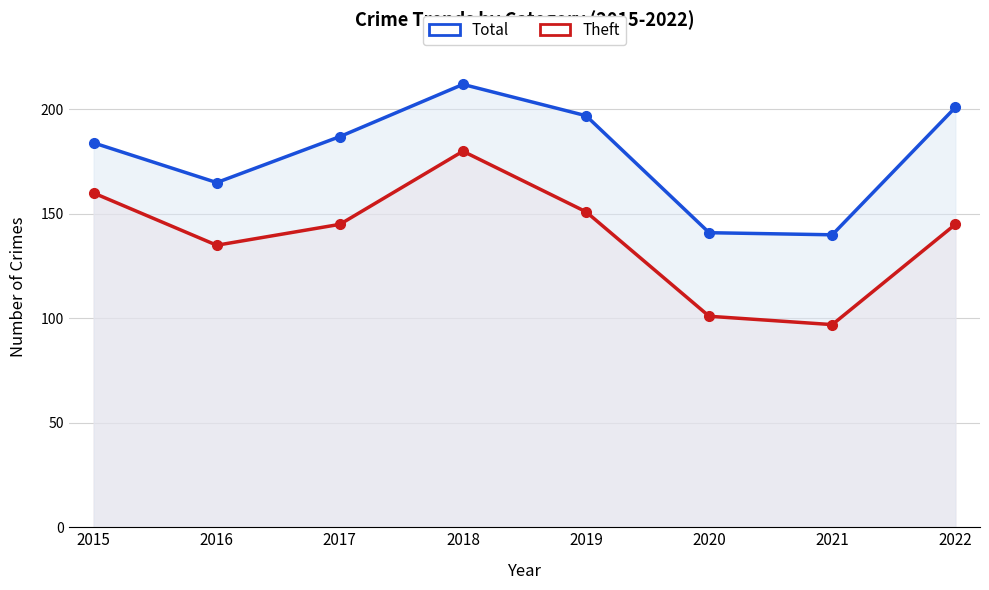

Is the value of Total at 2016 greater than the value of Theft at 2020?

Yes